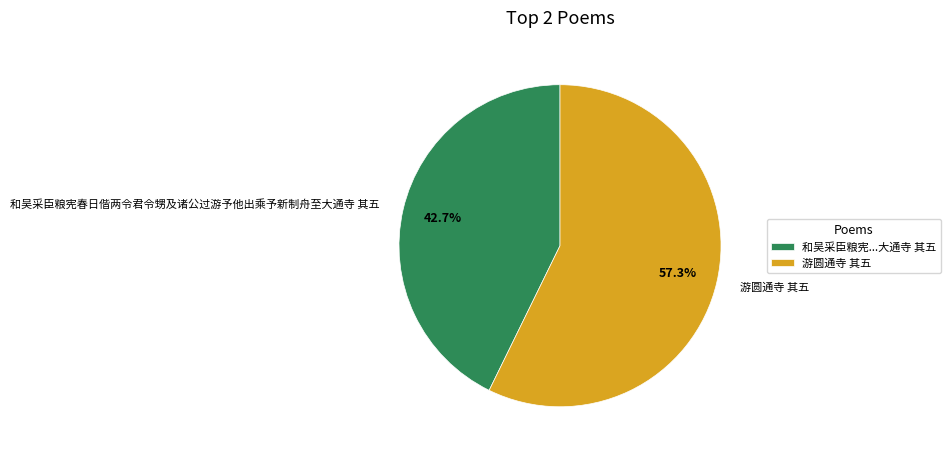

Which slice is the smallest?

和吴采臣粮宪春日偕两令君令甥及诸公过游予他出乘予新制舟至大通寺 其五